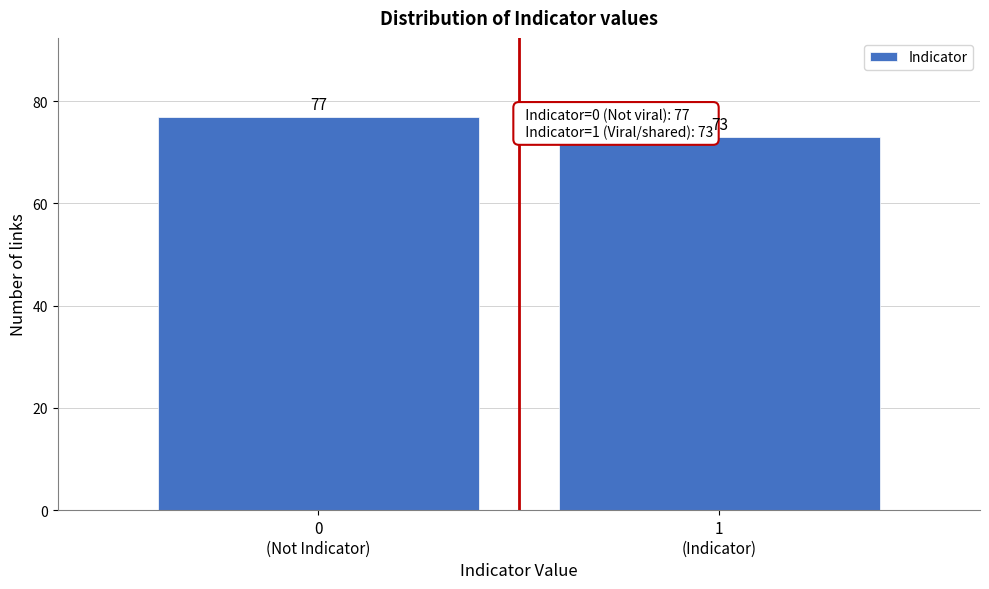

Reading left to right, transcribe all the data shown in this chart.

77	73